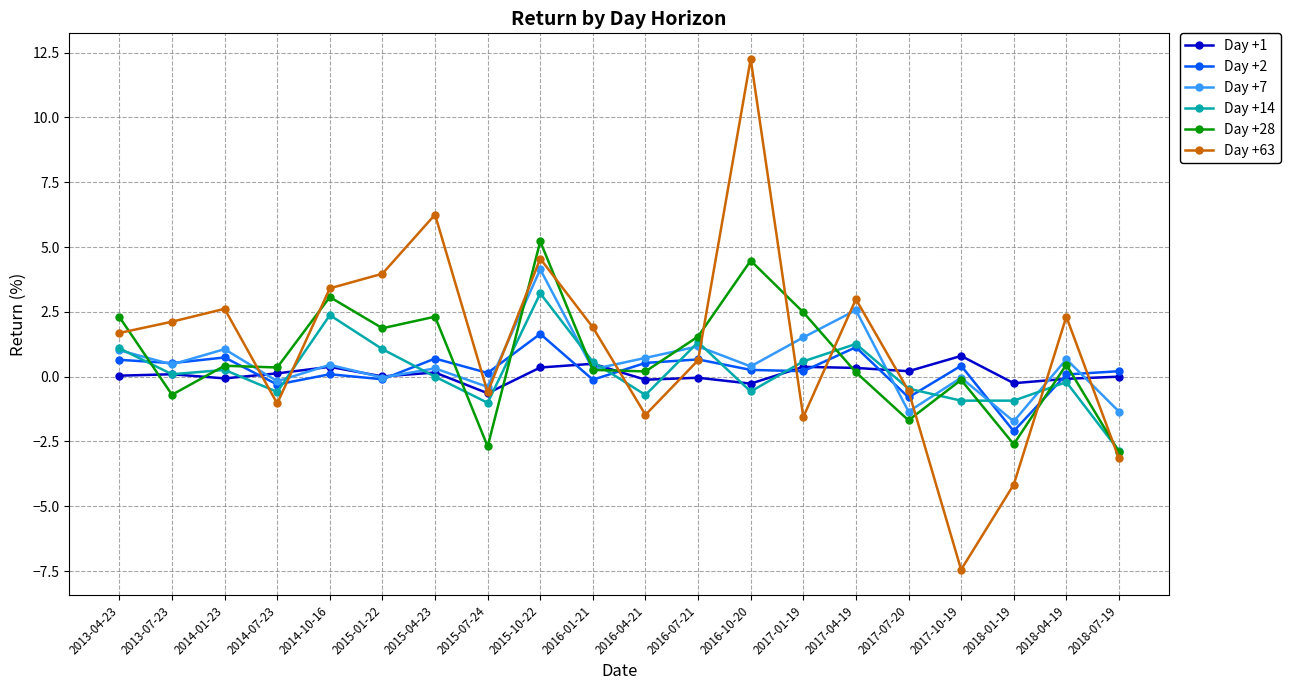

True or false: Day +28 and Day +14 cross at least once.

True